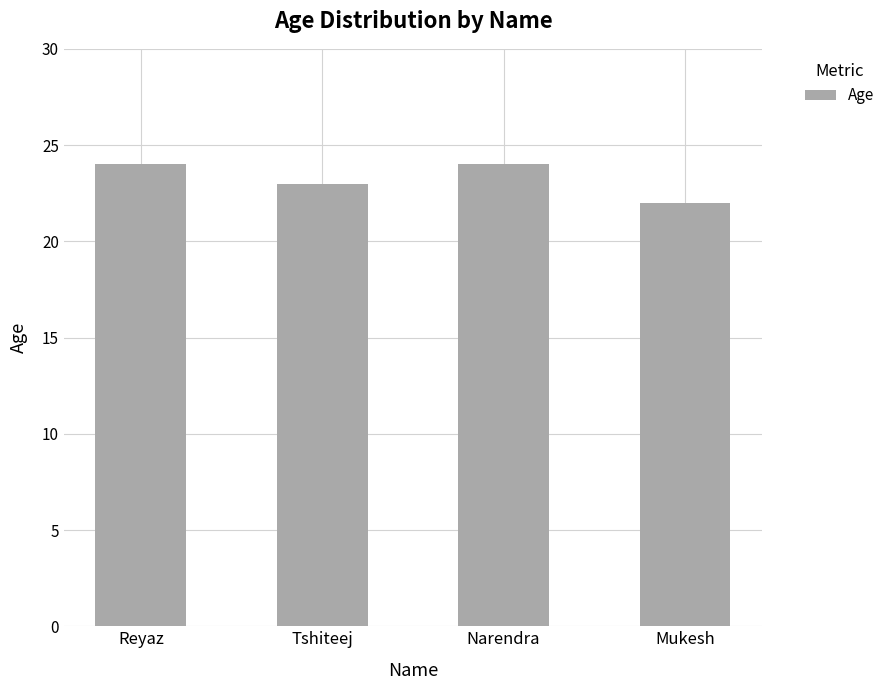

Is it true that the value at Tshiteej is 23?

True